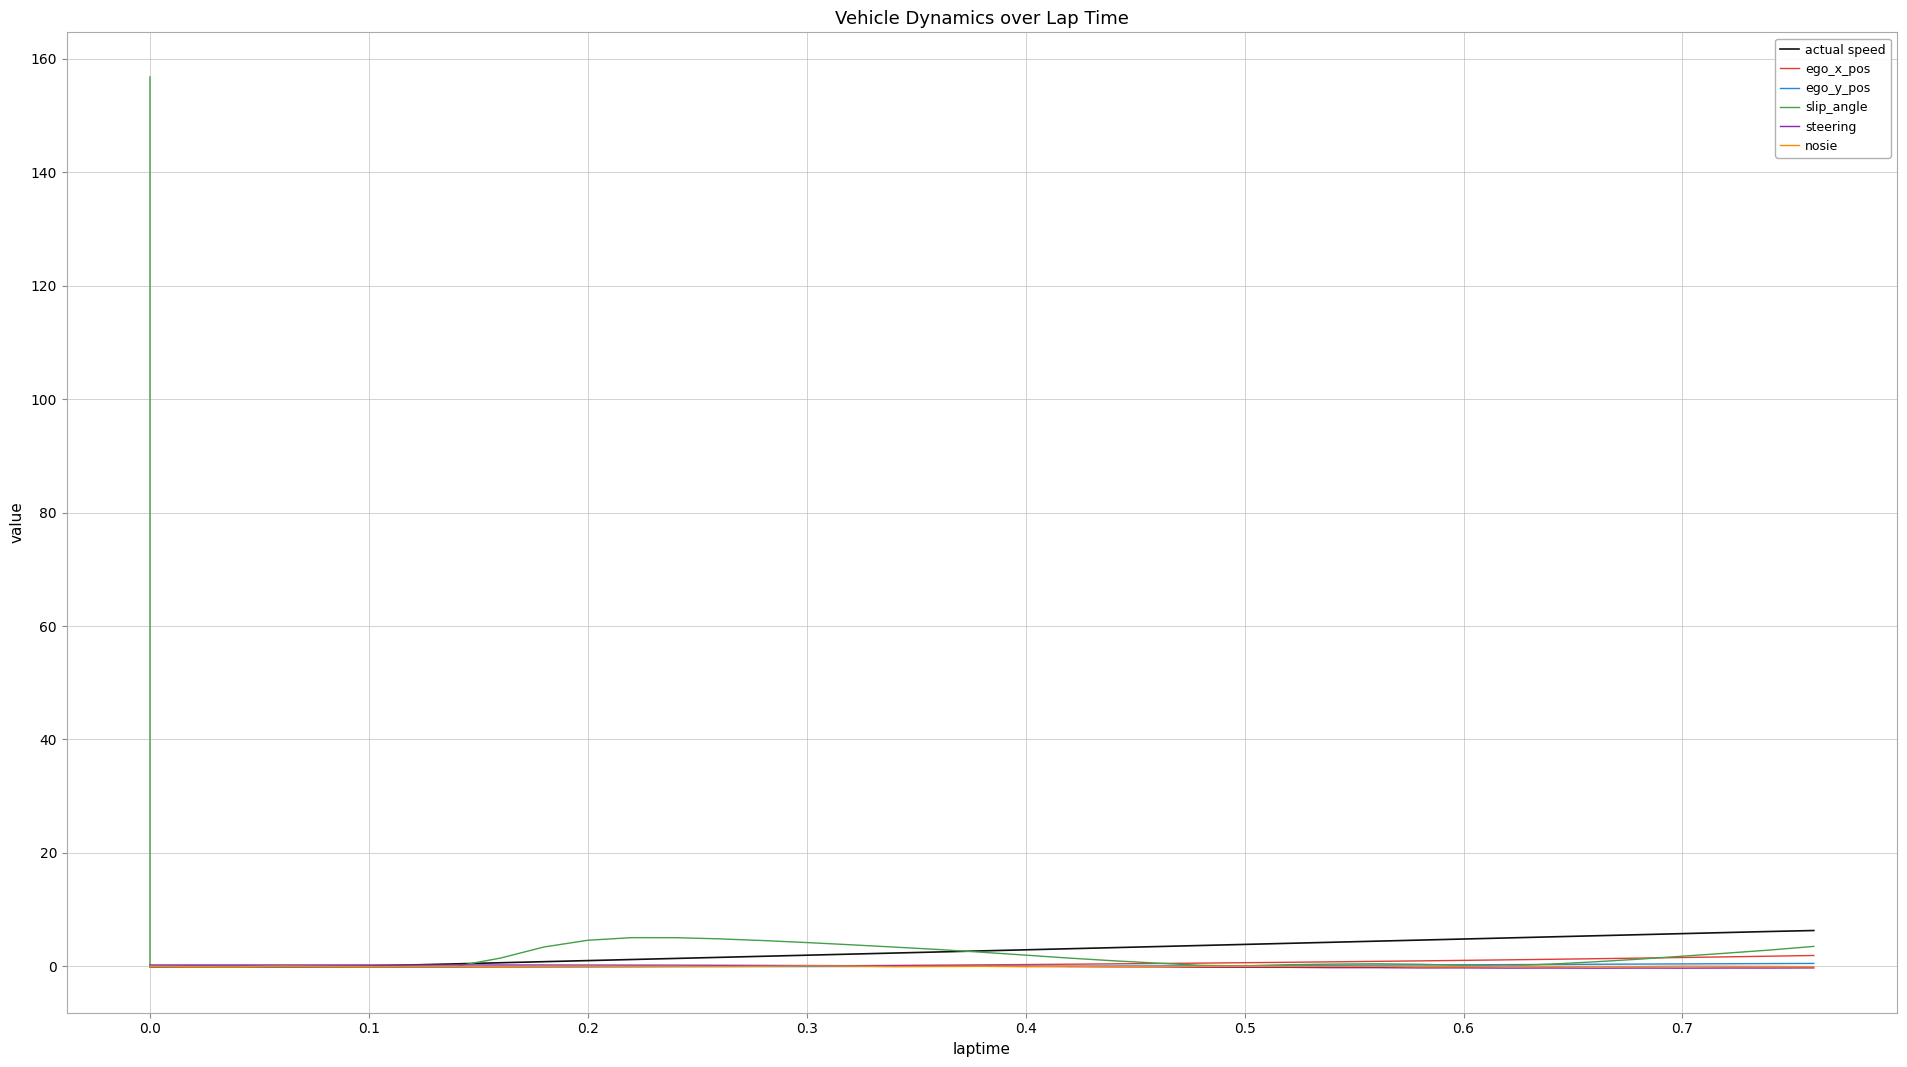

Reading right to left, extract all data points from this chart.

actual speed: 6.3	6.2	6.0	5.8	5.6	5.4	5.2	5.0	4.8	4.6	4.5	4.3	4.1	3.9	3.7	3.5	3.3	3.1	2.9	2.7	2.5	2.4	2.2	2.0	1.8	1.6	1.4	1.2	1.0	0.8	0.6	0.5	0.3	0.1	0.0	0.0	0.0	0.0	0.0	0.0
ego_x_pos: 1.9	1.8	1.7	1.6	1.5	1.4	1.3	1.2	1.1	1.0	0.9	0.8	0.7	0.7	0.6	0.5	0.5	0.4	0.3	0.3	0.2	0.2	0.1	0.1	0.1	0.0	-0.0	-0.0	-0.1	-0.1	-0.1	-0.1	-0.1	-0.1	-0.1	-0.1	-0.1	-0.1	-0.1	-0.1
ego_y_pos: 0.5	0.5	0.5	0.4	0.4	0.4	0.4	0.3	0.3	0.3	0.2	0.2	0.2	0.1	0.1	0.1	0.1	0.1	0.0	0.0	0.0	-0.0	-0.0	-0.0	-0.0	-0.0	-0.0	-0.0	-0.0	-0.0	-0.0	-0.0	-0.0	-0.0	-0.0	-0.0	-0.0	-0.0	-0.0	-0.0
slip_angle: 3.5	2.9	2.3	1.8	1.3	0.8	0.4	0.1	0.2	0.4	0.5	0.4	0.3	0.1	0.2	0.6	1.0	1.5	2.0	2.5	3.0	3.4	3.8	4.2	4.6	4.9	5.1	5.1	4.6	3.4	1.5	0.0	0.0	0.0	0.0	0.0	0.0	0.0	0.0	156.8
steering: -0.3	-0.3	-0.3	-0.3	-0.3	-0.3	-0.3	-0.3	-0.3	-0.3	-0.2	-0.2	-0.2	-0.2	-0.1	-0.1	-0.1	-0.0	0.0	0.0	0.1	0.1	0.1	0.2	0.2	0.2	0.2	0.2	0.2	0.2	0.3	0.3	0.3	0.3	0.3	0.3	0.3	0.3	0.3	0.3
nosie: -0.0	0.0	0.0	0.1	-0.0	0.0	0.0	0.0	-0.0	-0.0	0.0	0.0	0.0	0.0	0.0	-0.0	-0.0	0.0	-0.1	0.0	-0.0	-0.0	0.1	0.1	0.0	-0.0	0.0	0.0	0.0	0.0	-0.1	0.0	-0.0	-0.0	-0.0	0.1	-0.1	-0.1	0.0	-0.0